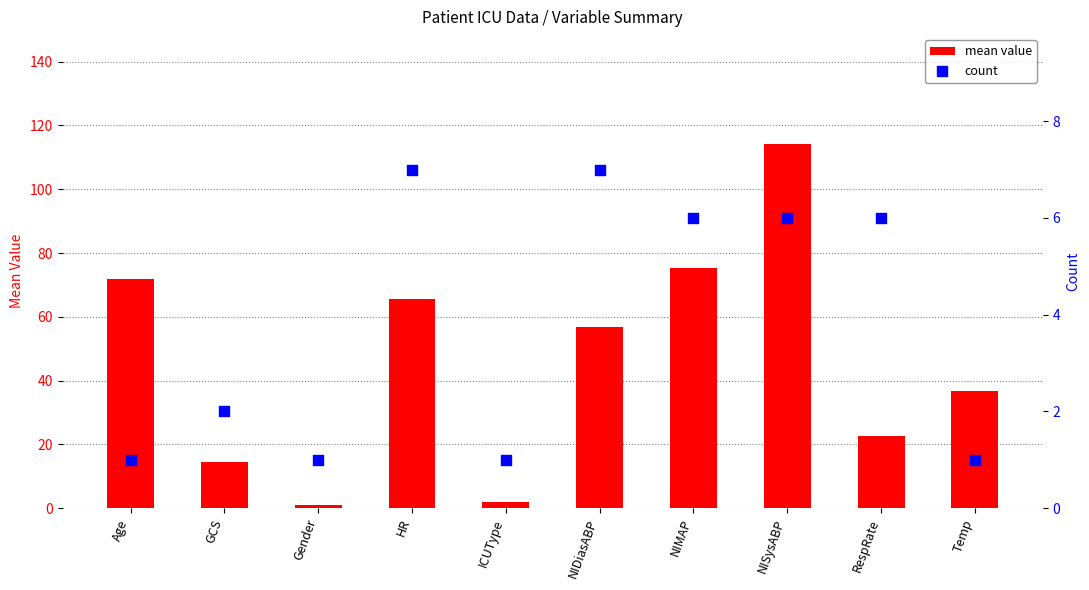

Which series has the largest Y range (max minus min)?

mean value